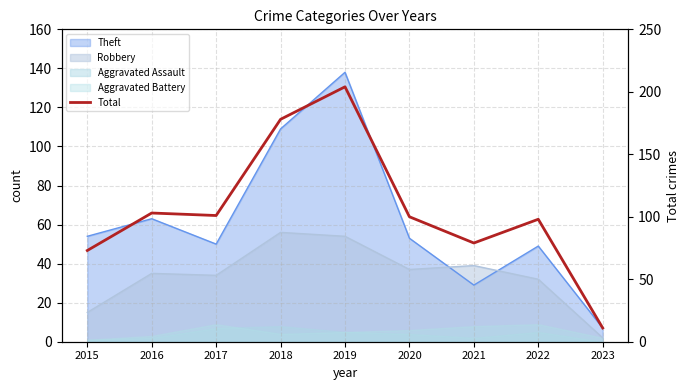

Reading right to left, extract all data points from this chart.

11	98	79	100	204	178	101	103	73